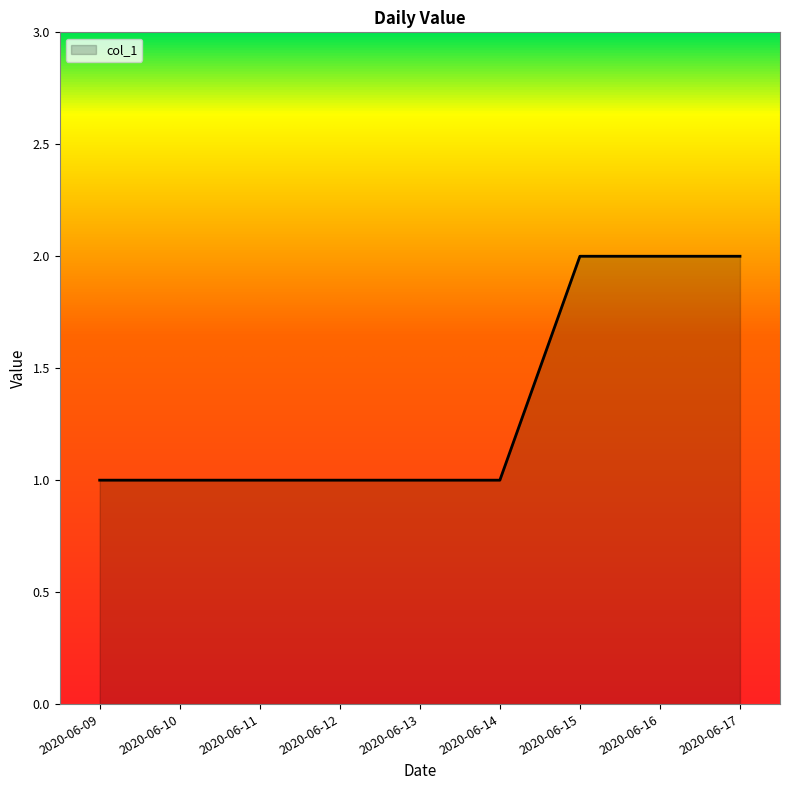

Reading right to left, list all the values displayed in this chart.

2	2	2	1	1	1	1	1	1